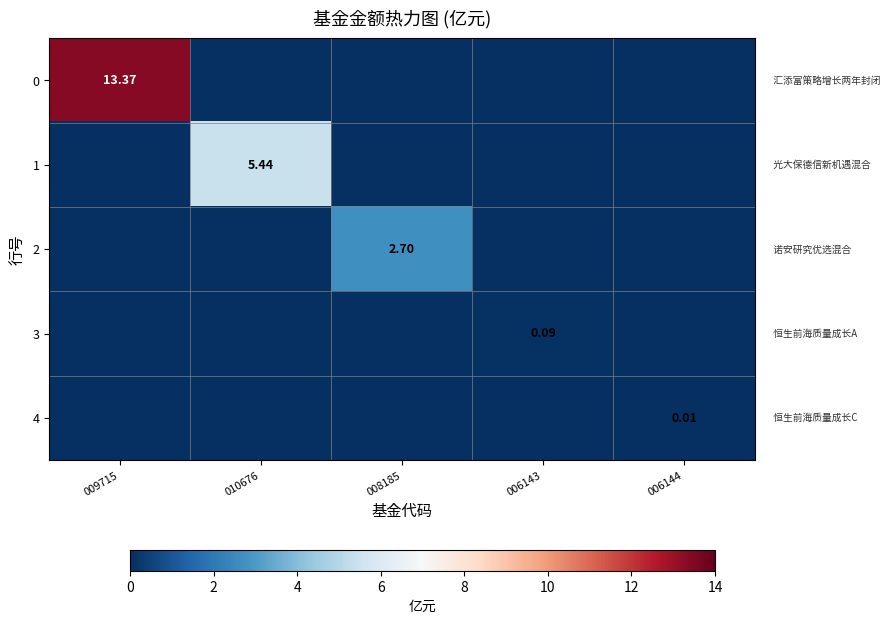

What is the difference between the highest and lowest values at 006143?

0.1